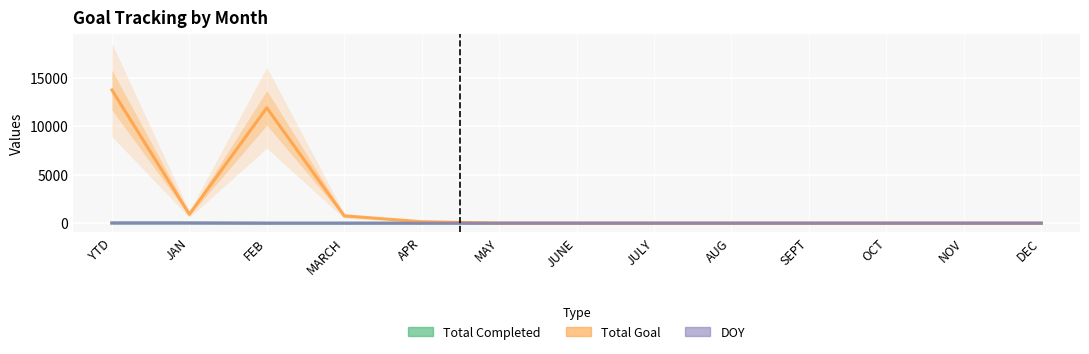

At how many categories does at least one series exceed 3544?

2